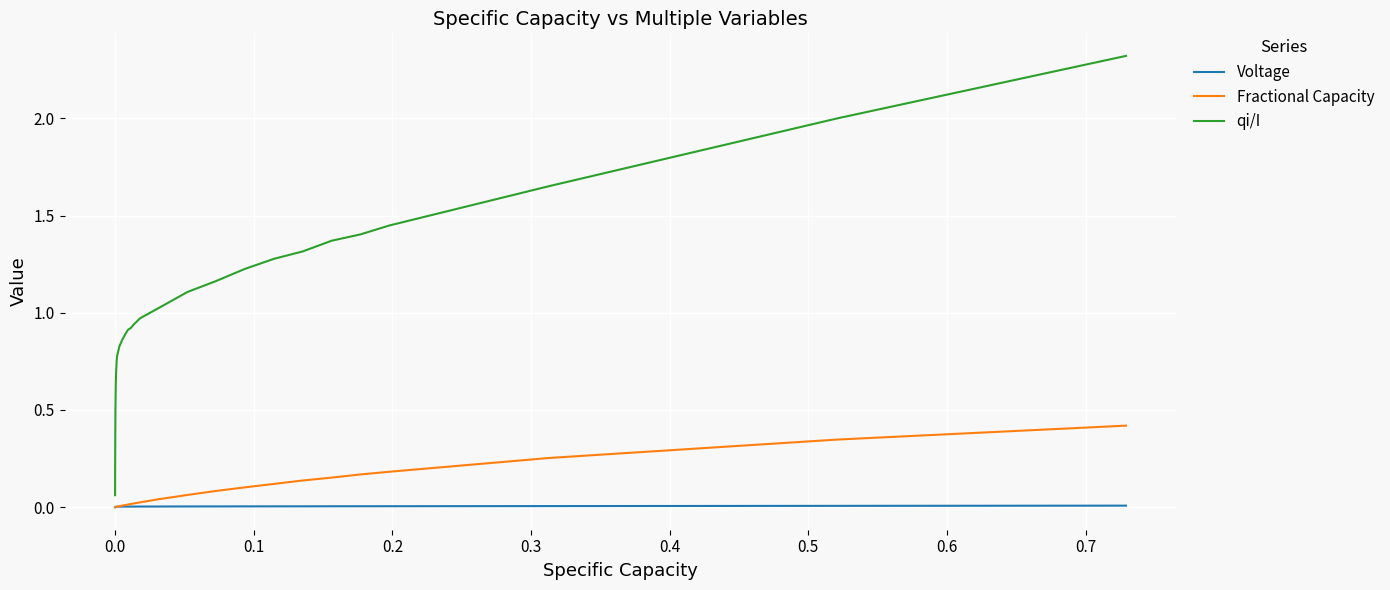

Is this an area chart (filled region under the line)?

No